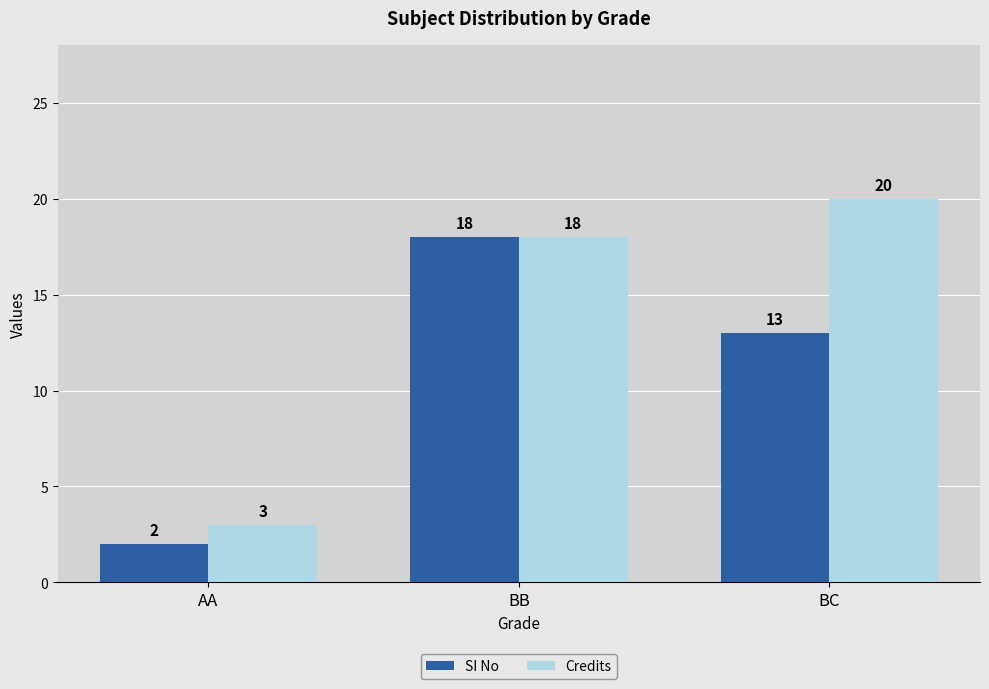

What is the highest value of the Credits series?

20